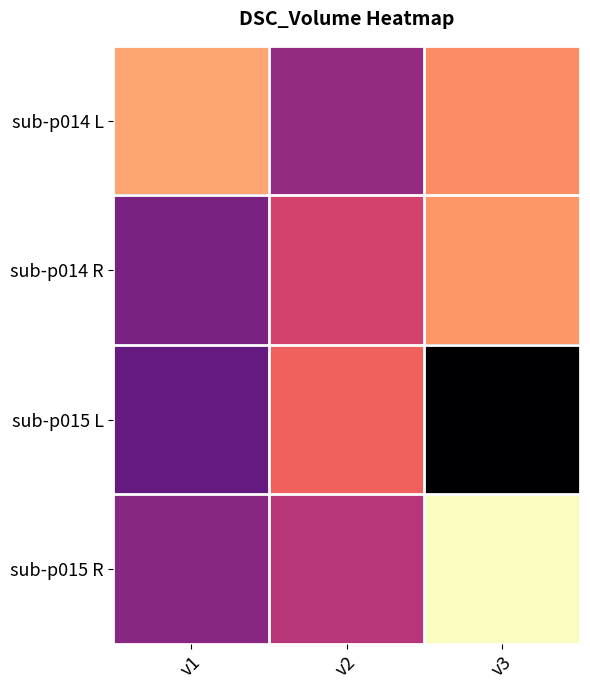

Count the number of categories in the chart.

3